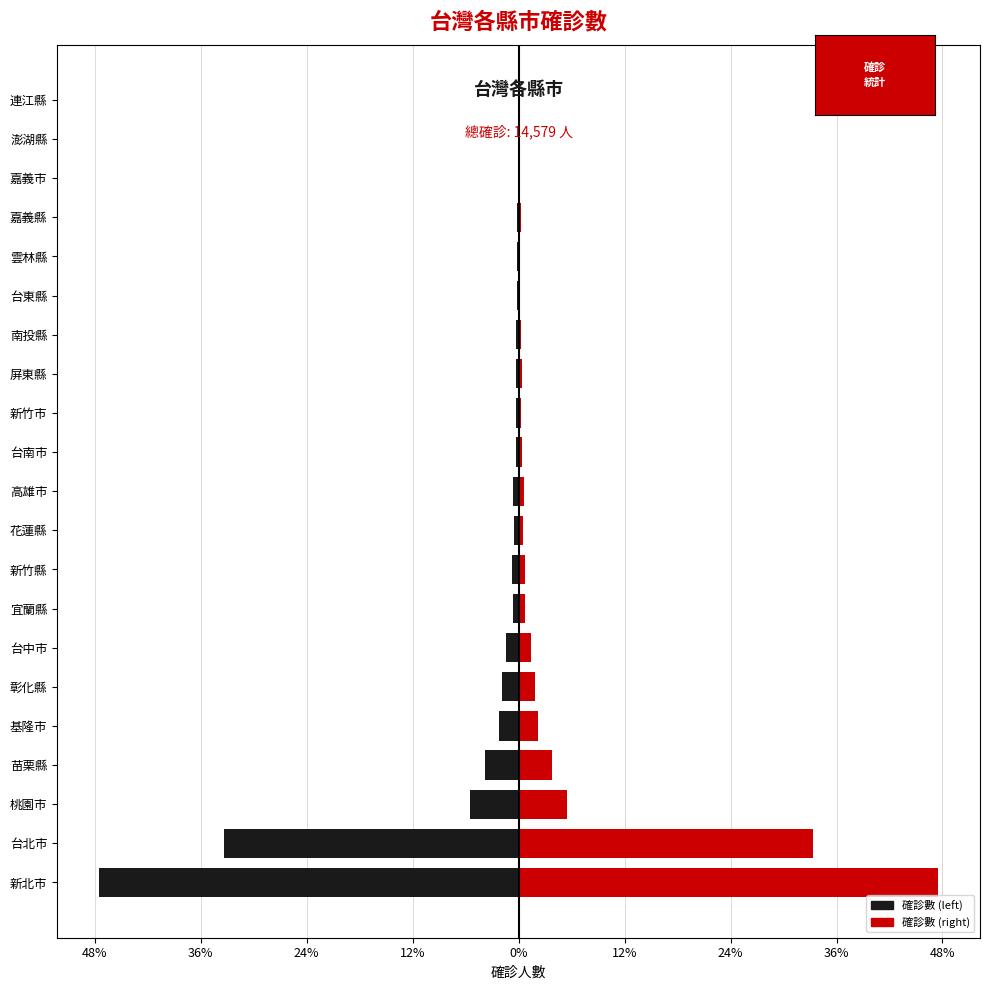

Is the value of 確診數 (左) at 高雄市 greater than the value of 確診數 (右) at 苗栗縣?

No